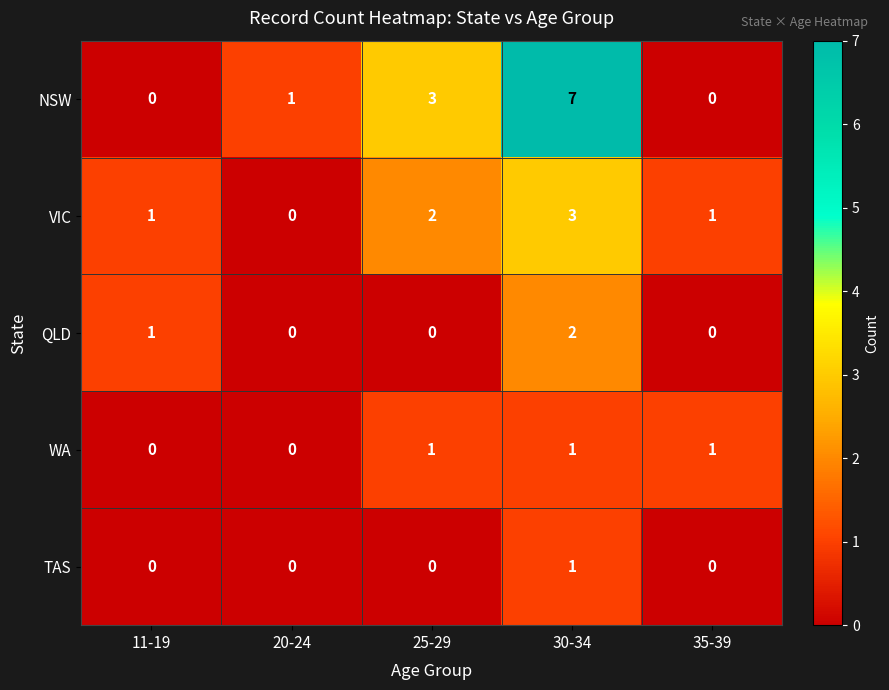

What is the greatest value displayed?

7